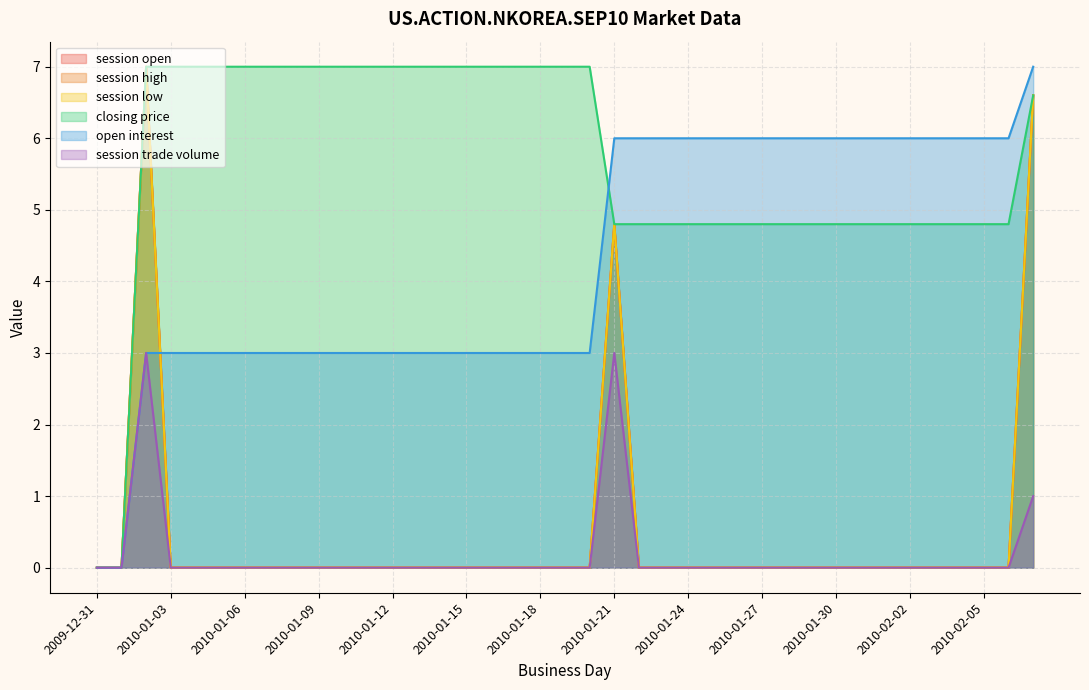

What is the total value across all series at 2010-01-08?

10.0